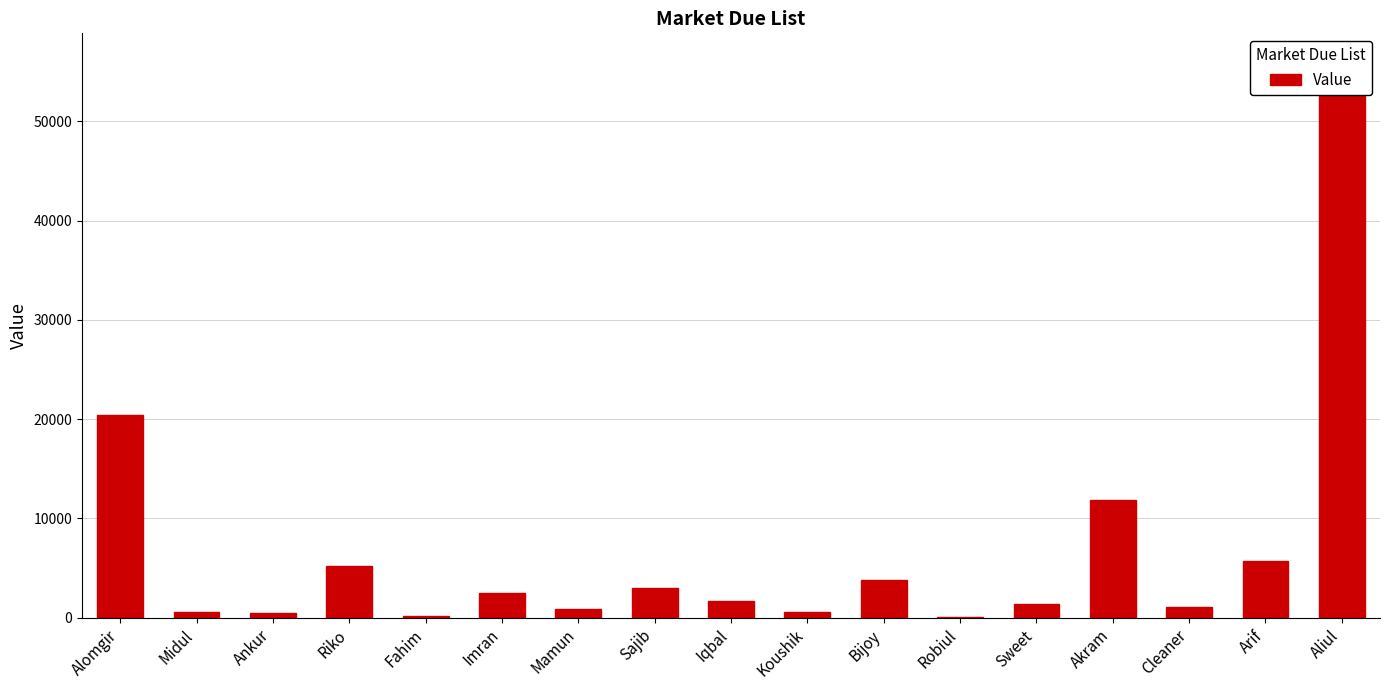

Which has a higher value, Robiul or Sweet?

Sweet